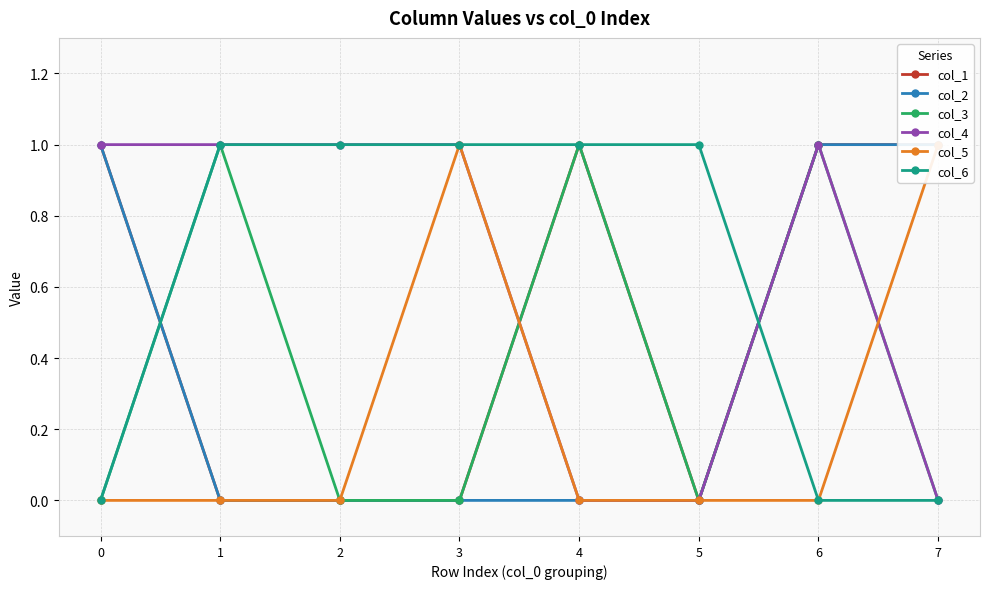

Which series has the widest spread of values?

col_1